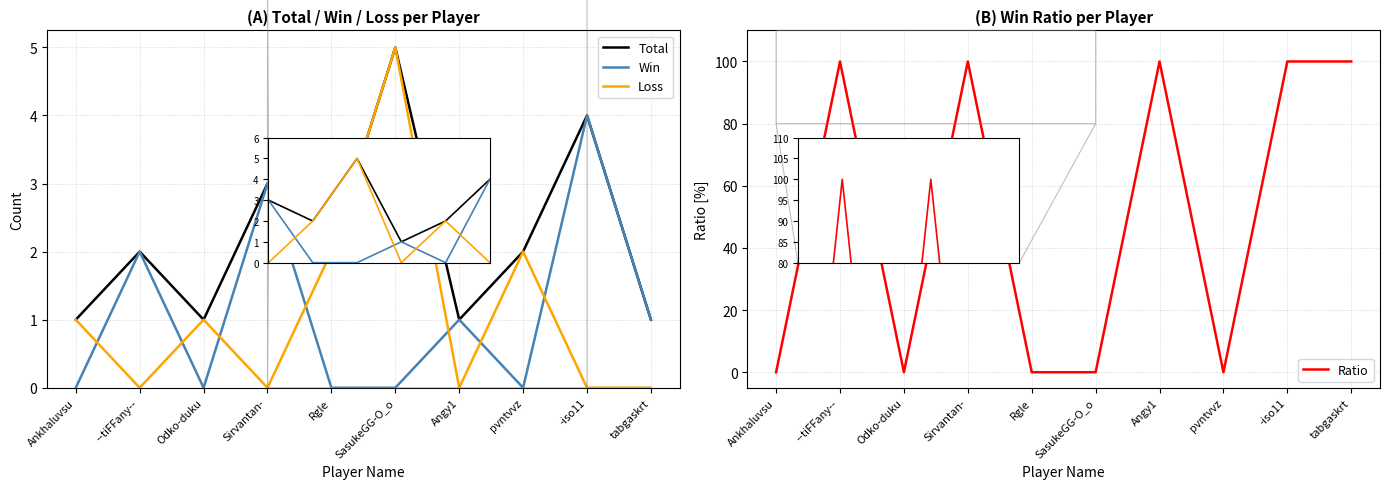

Which series has the widest spread of values?

Ratio